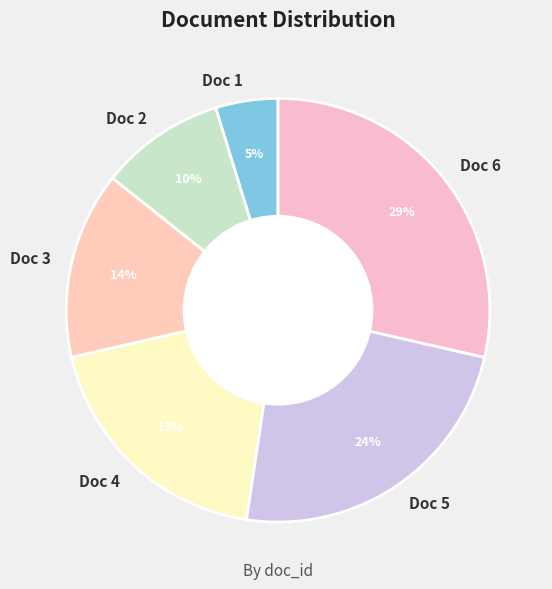

How many slices are in this pie chart?

6